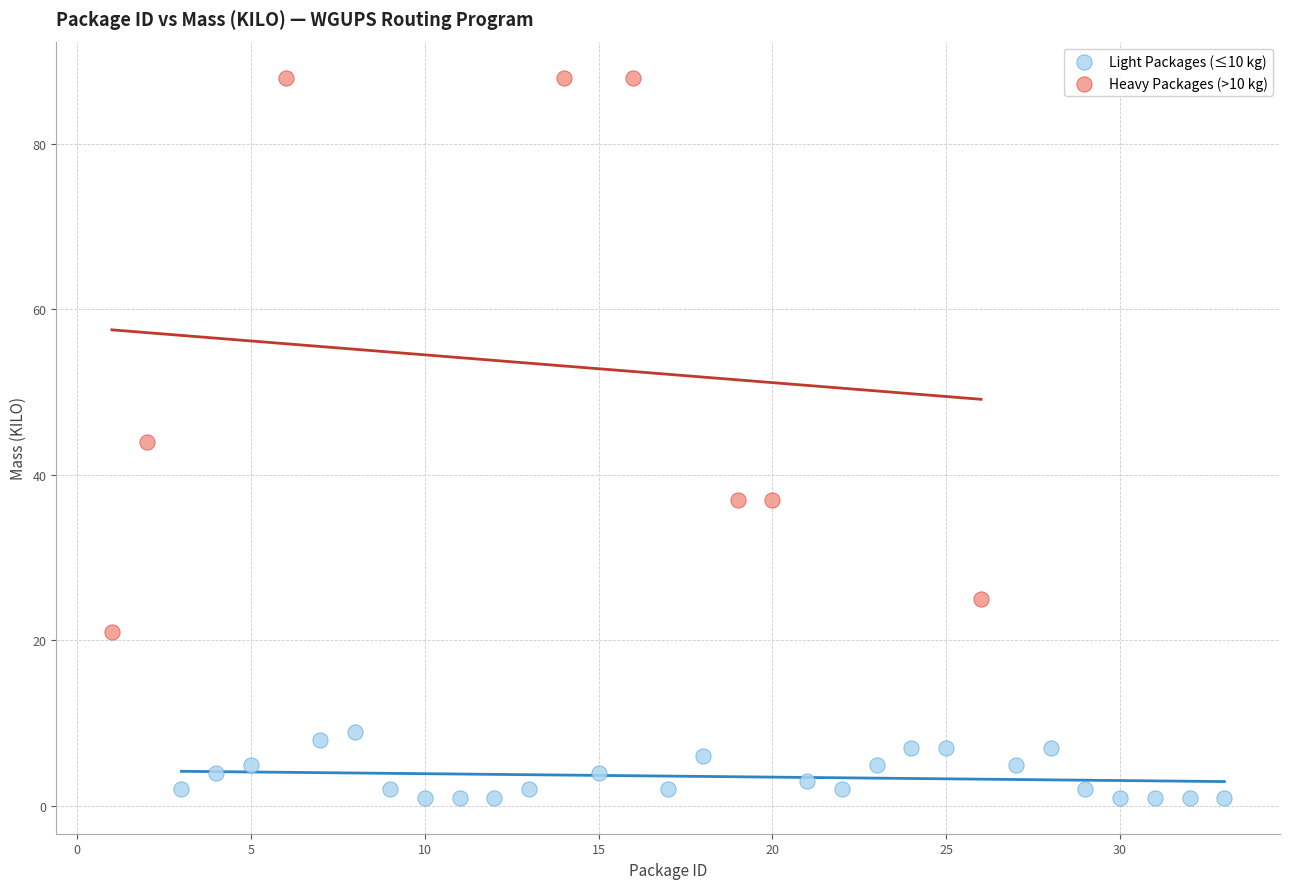

What are all the series names shown in the legend?

Light Packages (≤10 kg), Heavy Packages (>10 kg)